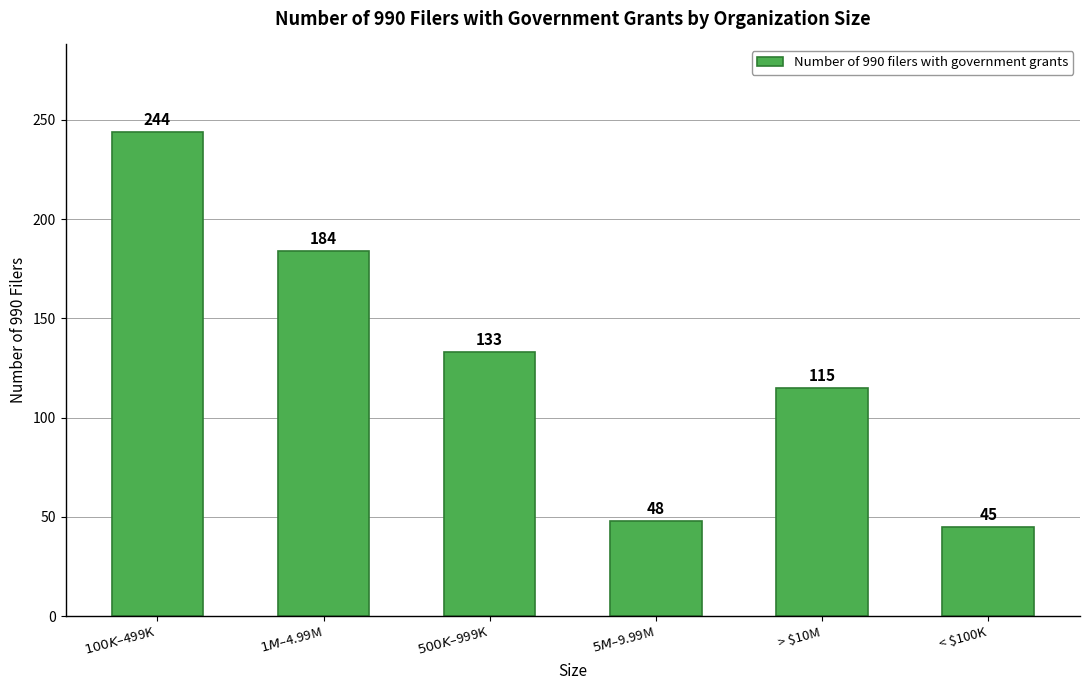

Rank the categories by value from highest to lowest.

$100K–$499K, $1M–$4.99M, $500K–$999K, > $10M, $5M–$9.99M, < $100K